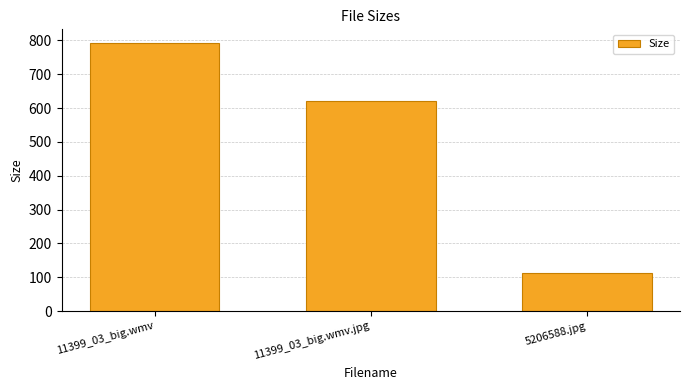

What is the average value?

509.3